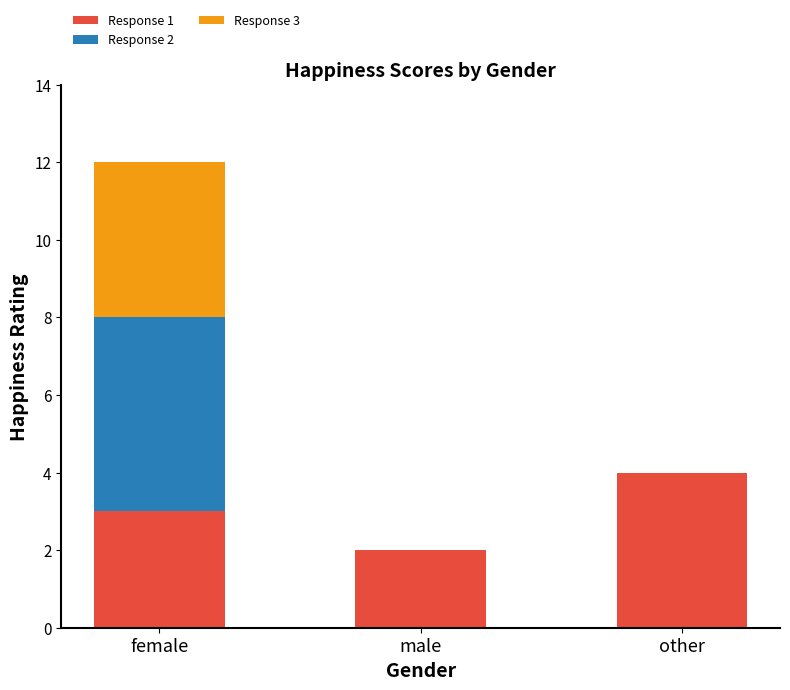

Are the bars horizontal?

No